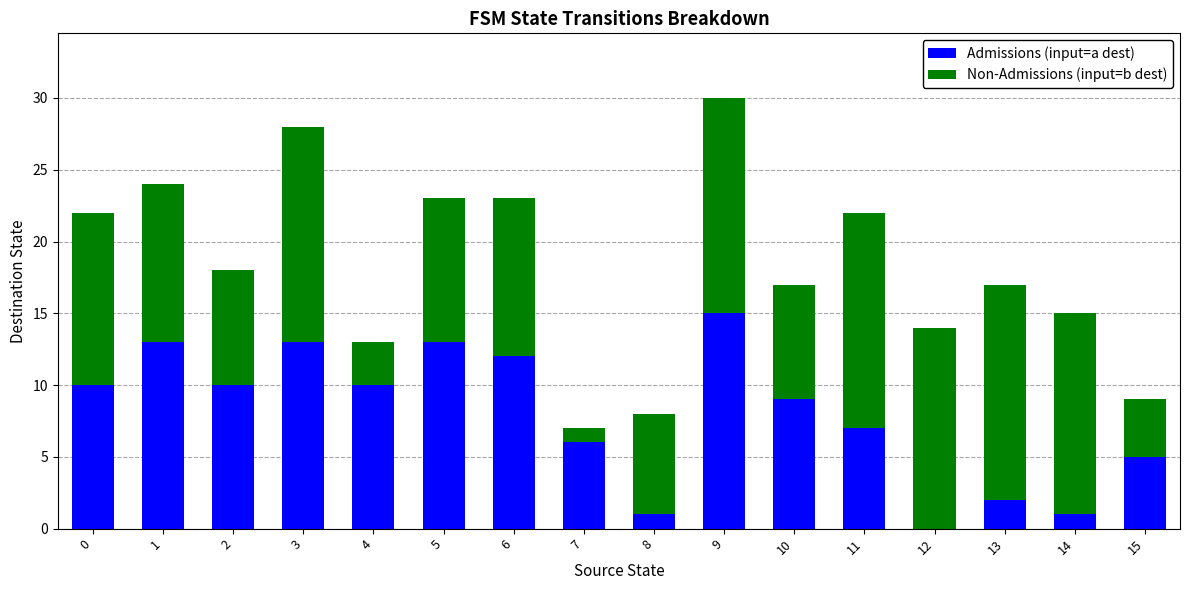

What is the sum of all Admissions (input=a dest) values?

127